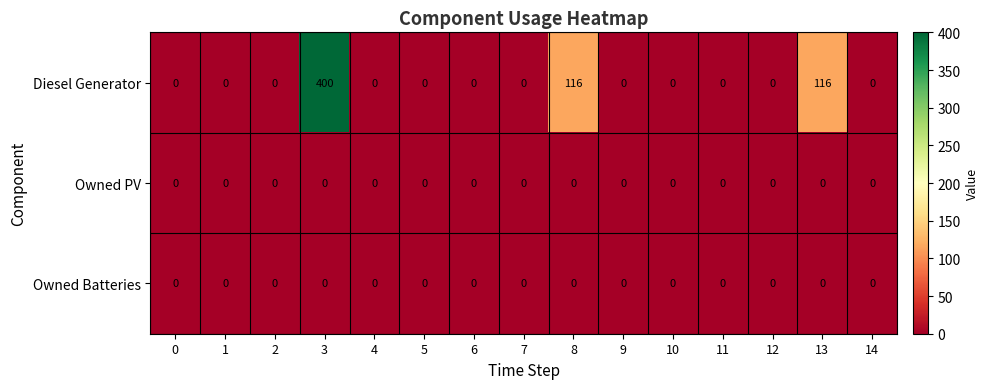

True or false: Owned PV has a value of 0 at 10.

True